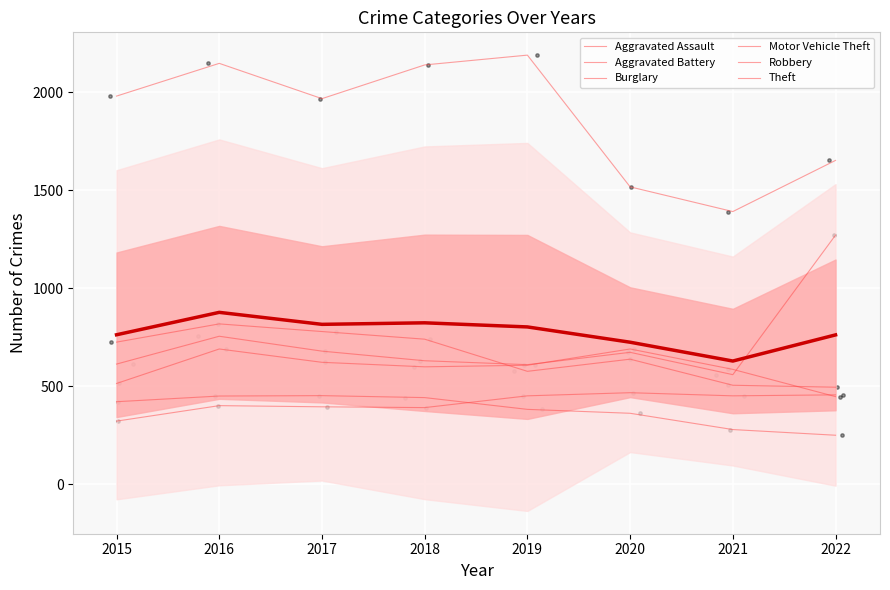

At how many categories does at least one series exceed 1550?

6